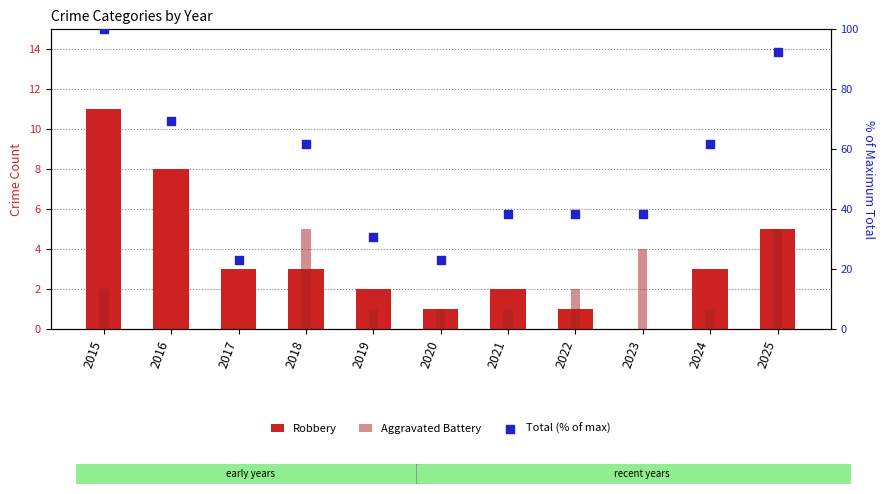

What is the total value across all series at 2015?

113.0